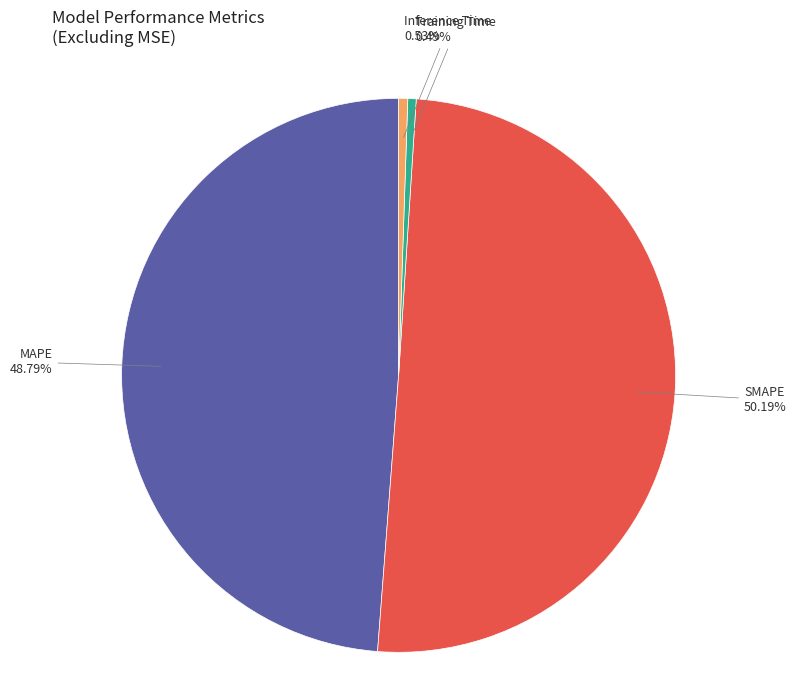

Is MAPE the majority of the pie?

No